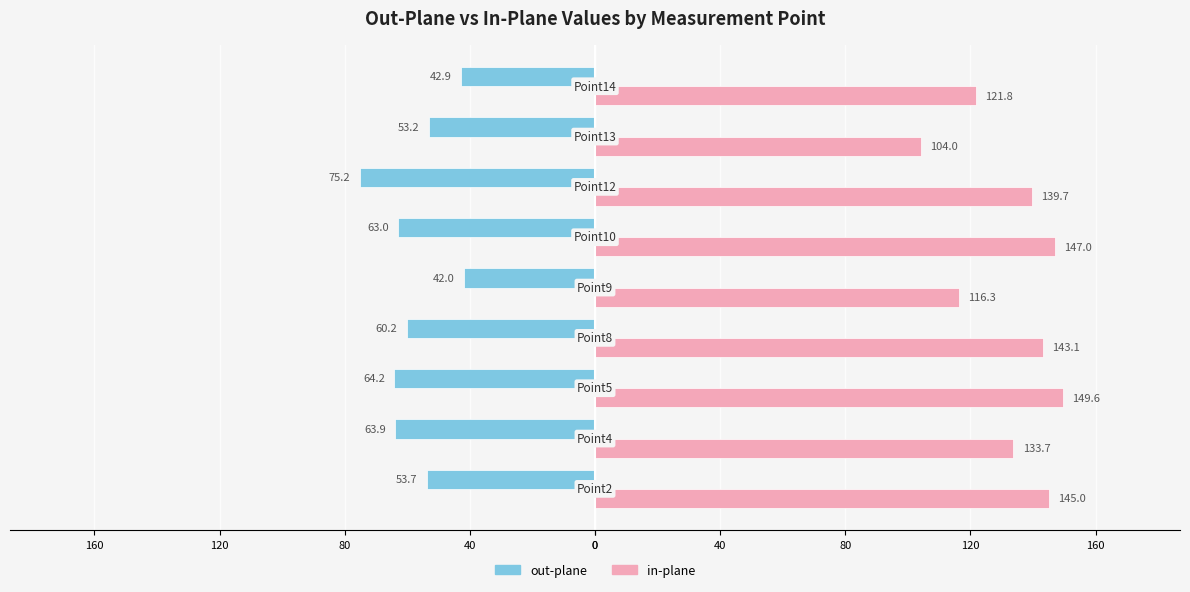

What are all the series names shown in the legend?

out-plane, in-plane